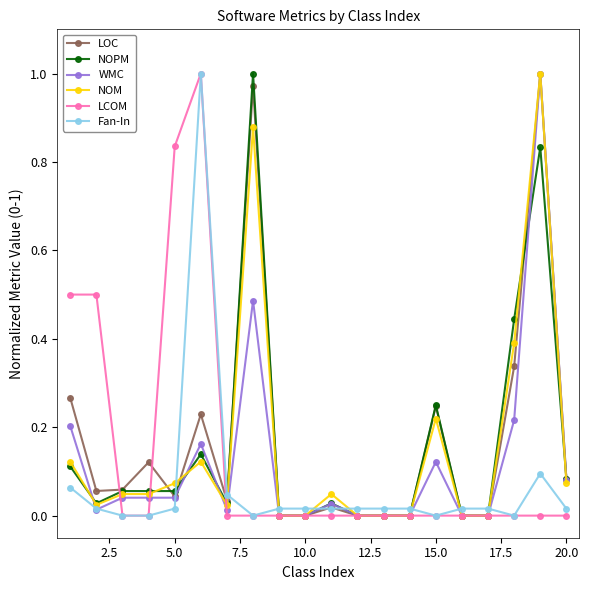

True or false: LOC has more than 1 points higher than both neighbors.

True